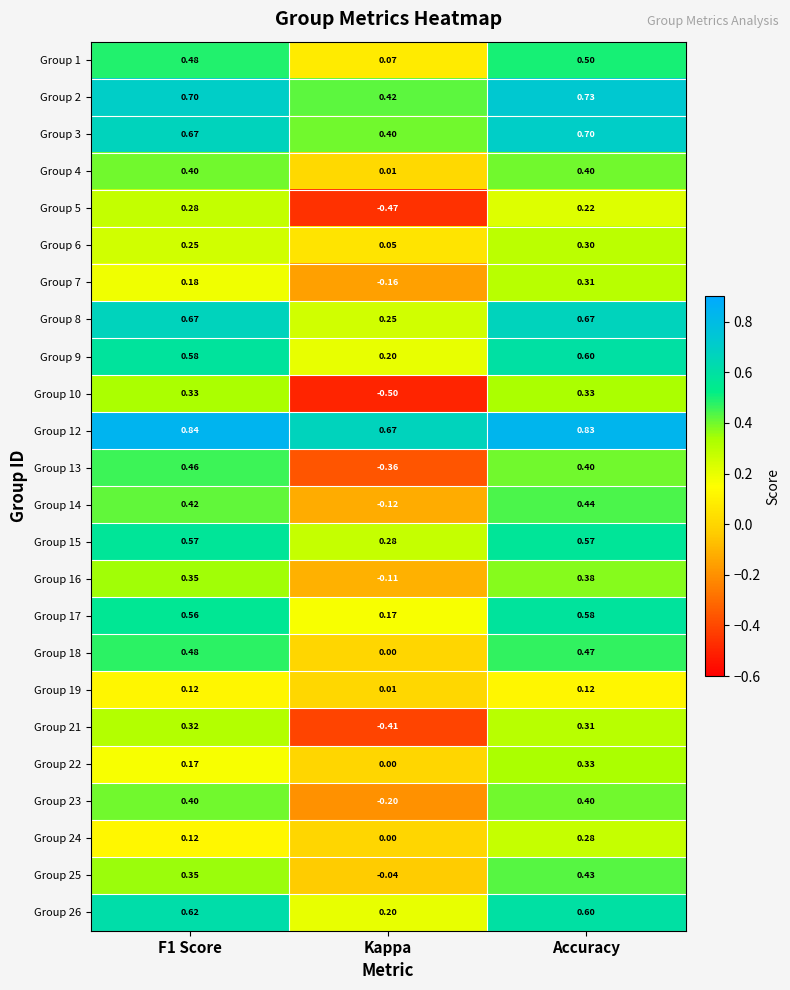

Which category has the lowest value in the Group 13 series?

Kappa